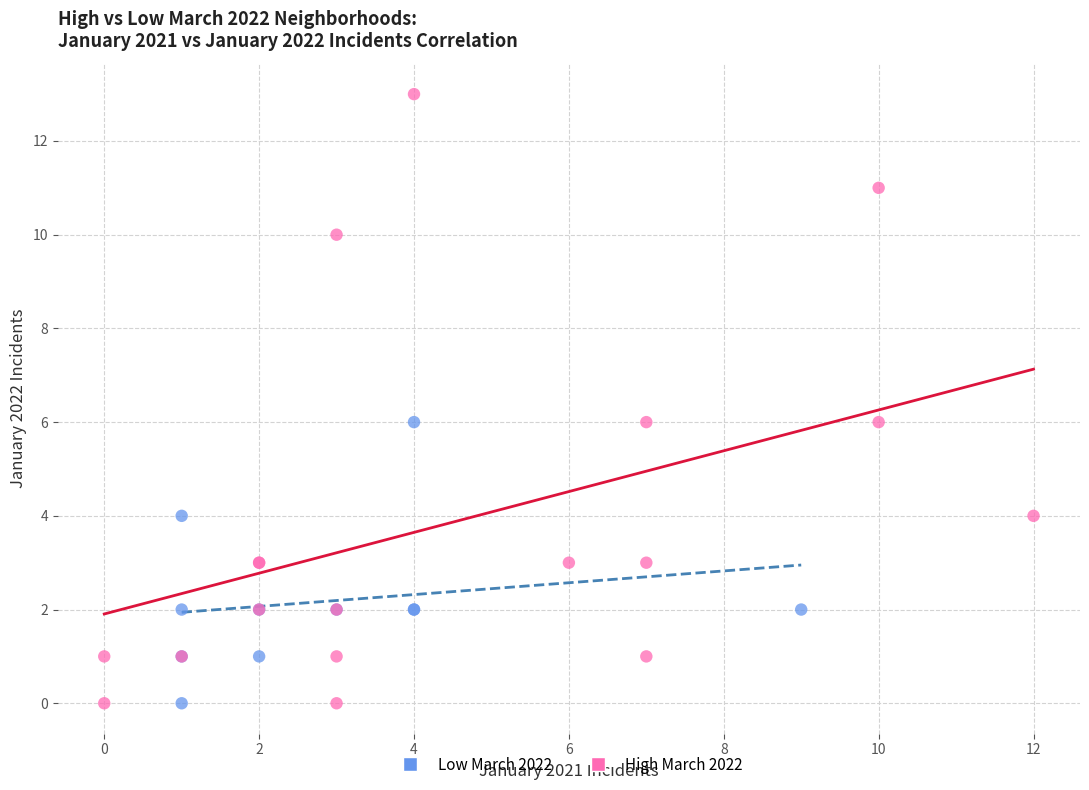

Which series contains the highest Y value?

High March 2022